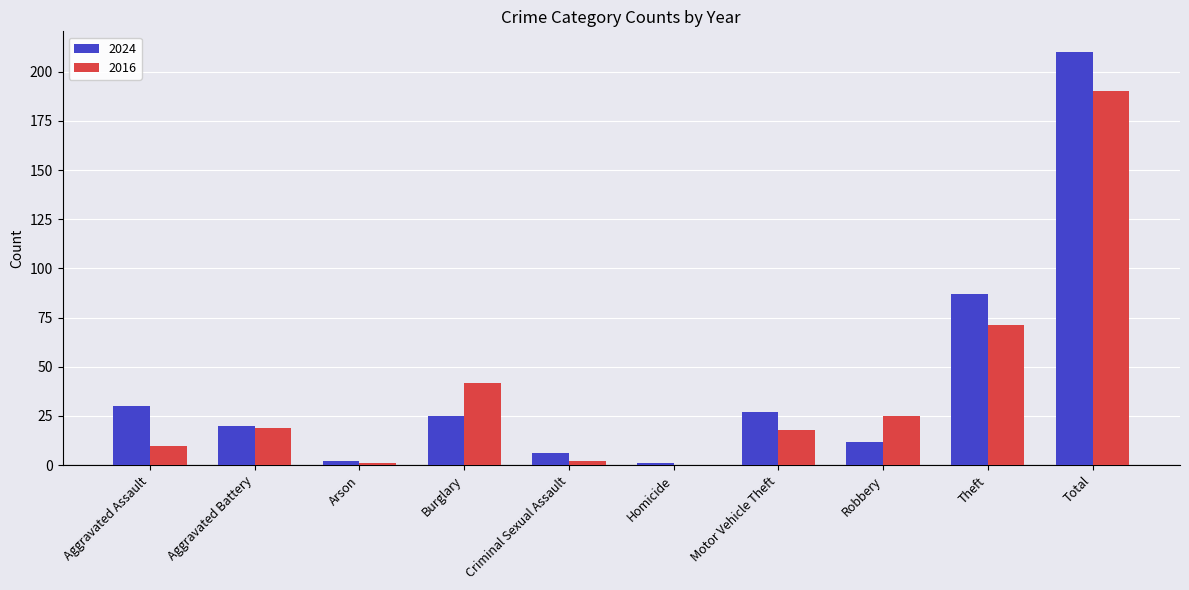

Which category has the highest value in the 2016 series?

Total